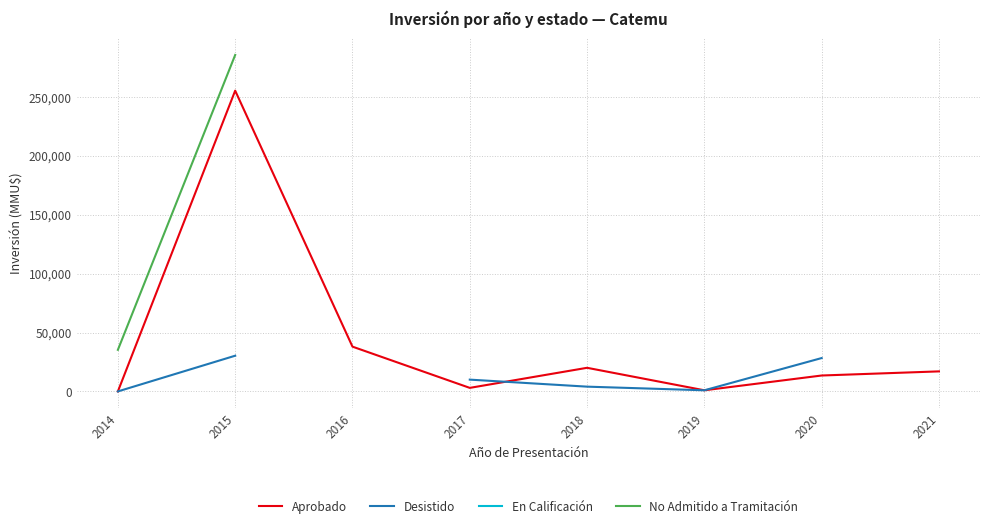

Between 2015 and 2018, which series saw the biggest shift?

Aprobado